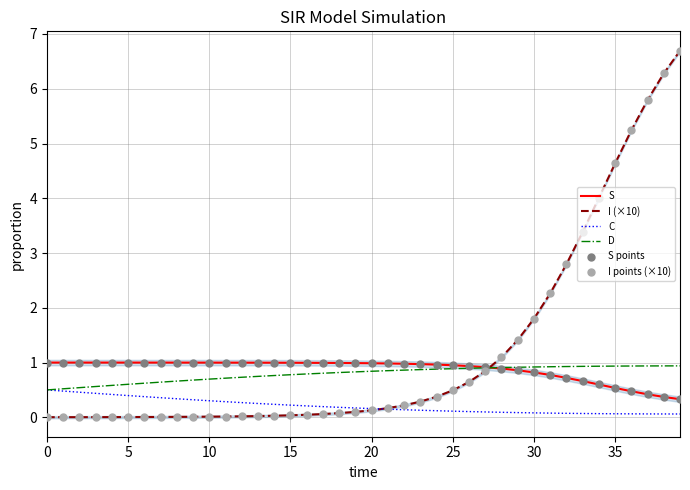

What are all the series names shown in the legend?

S, I (×10), C, D, S points, I points (×10)